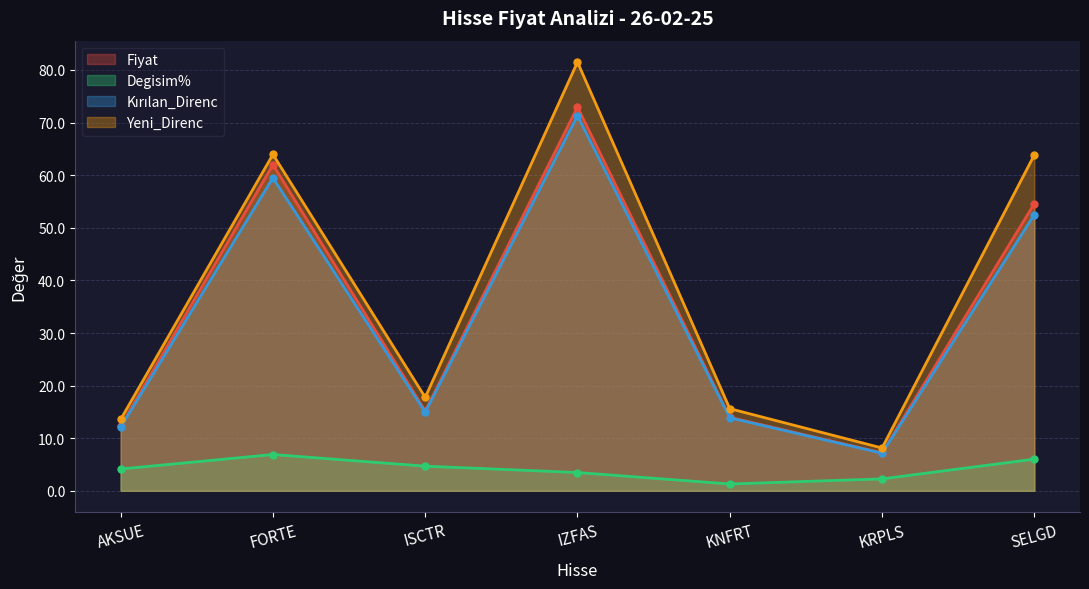

Which series has the largest range (max minus min)?

Yeni_Direnc